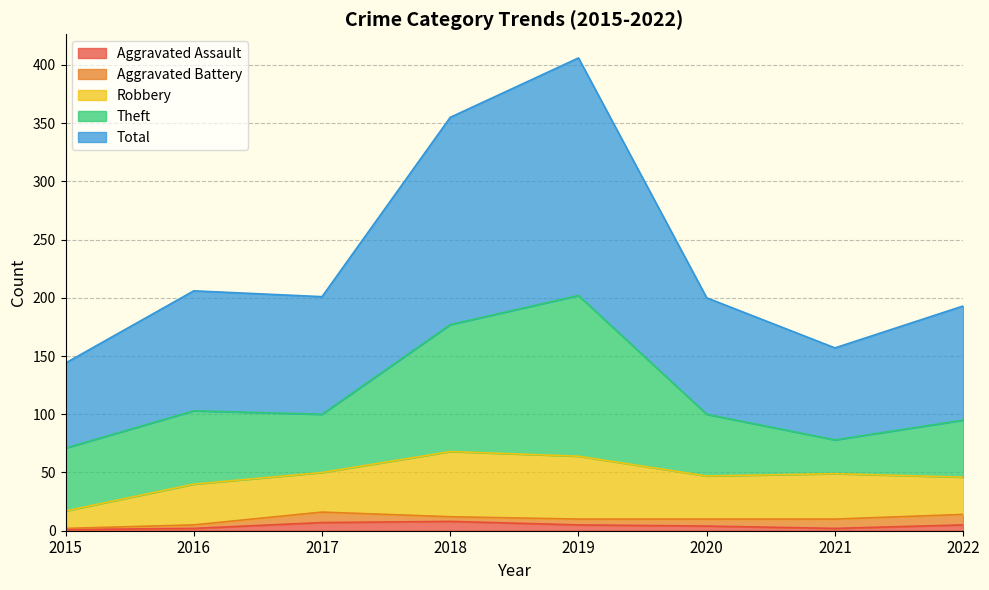

Rank the categories by Aggravated Battery value from highest to lowest.

2017, 2022, 2021, 2020, 2019, 2018, 2016, 2015